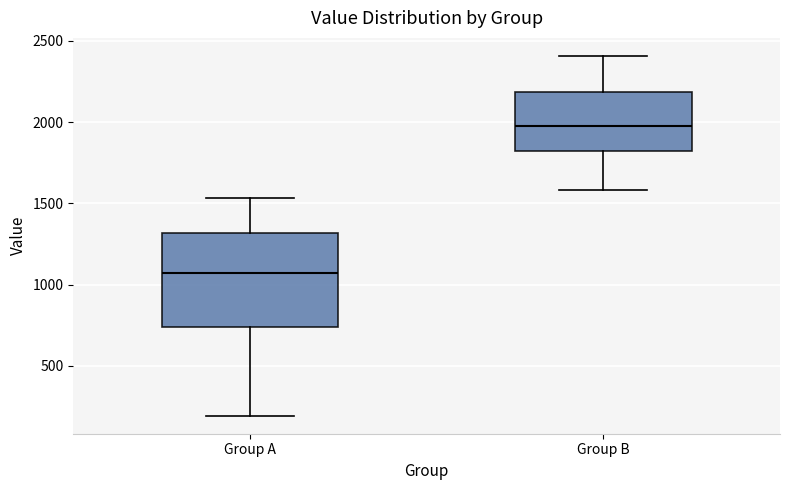

Which box has the lowest median line?

Group A